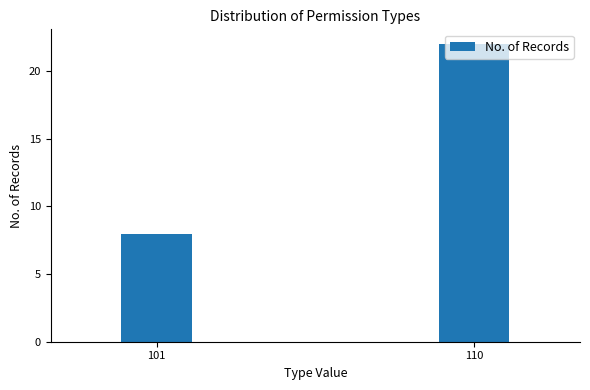

What is the difference between the maximum and minimum values?

14